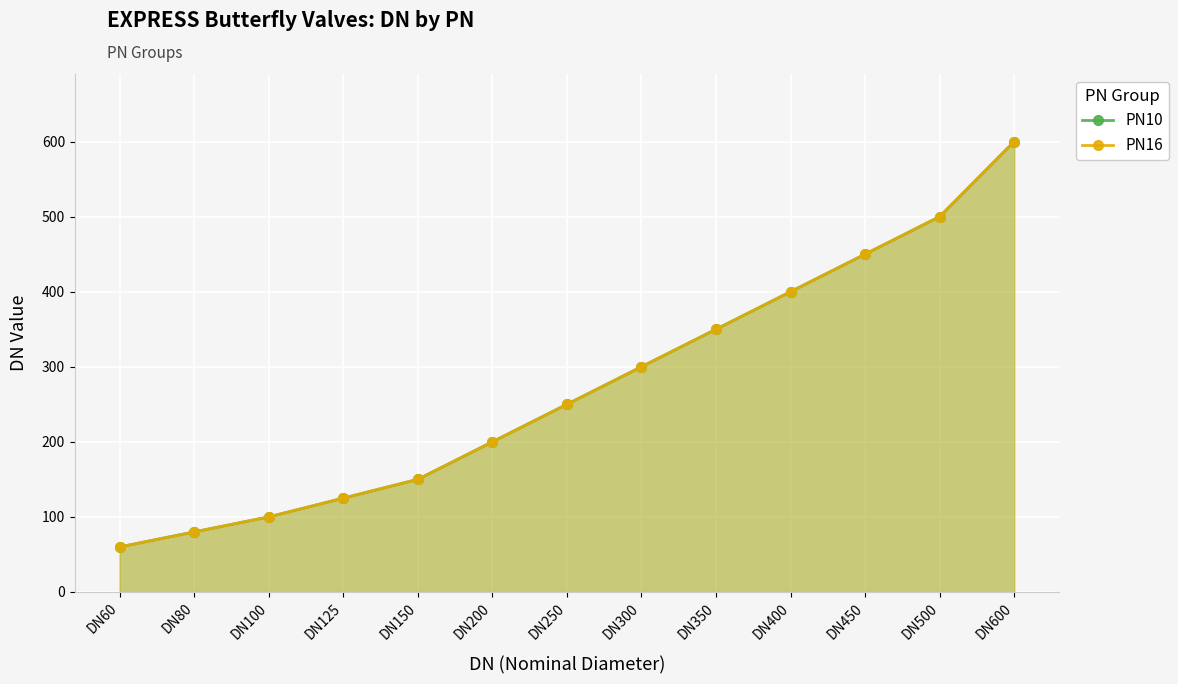

Which label corresponds to the smallest value in the chart?

DN60